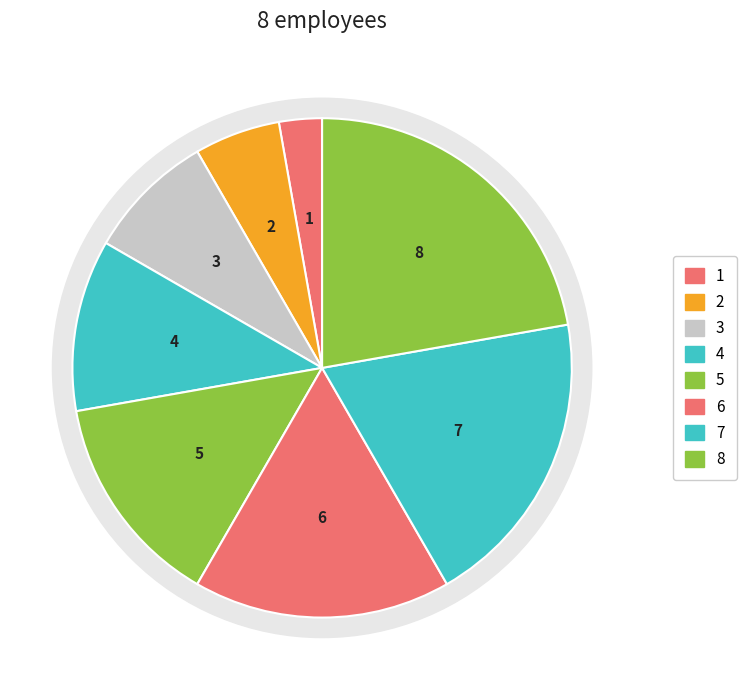

How many segments does this pie chart have?

8